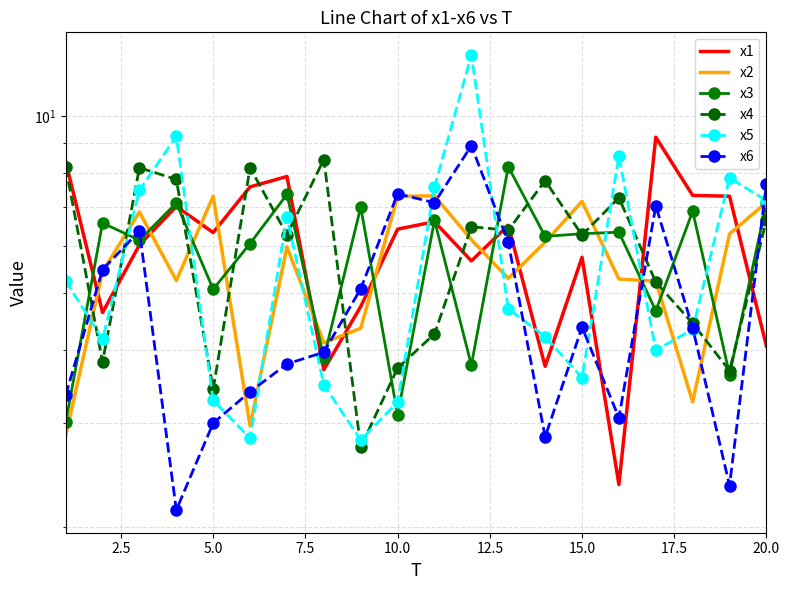

What is the average value of the x3 series?

5.8